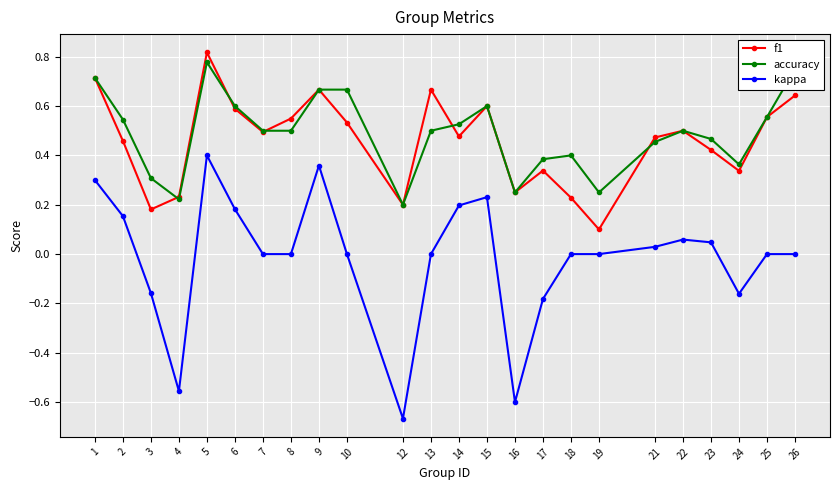

At which category is the sum across all series the highest?

5